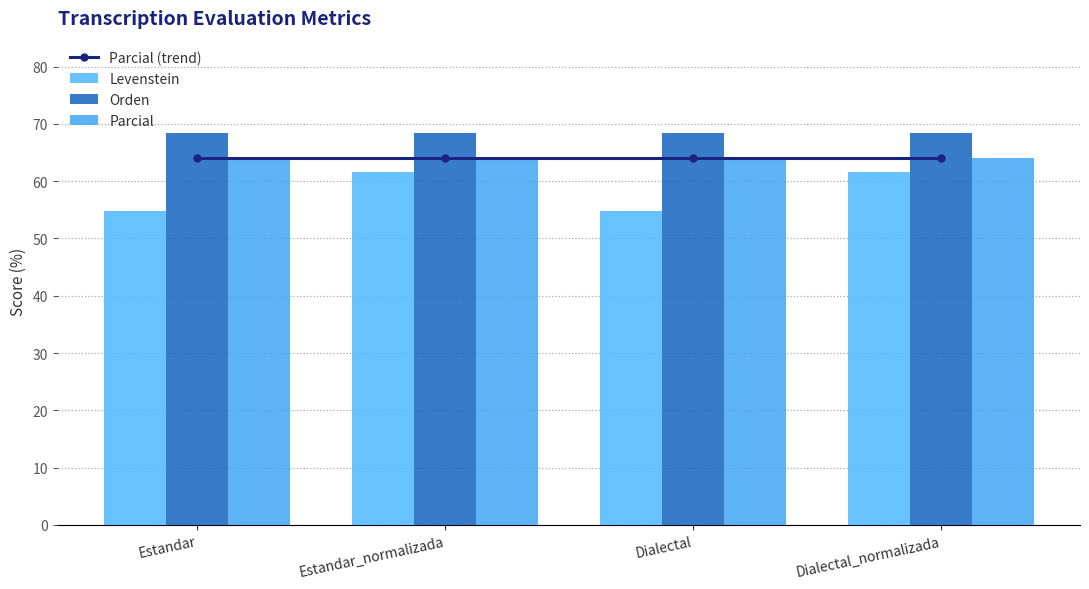

Is it true that Parcial (trend) equals 64.0 at Dialectal_normalizada?

True